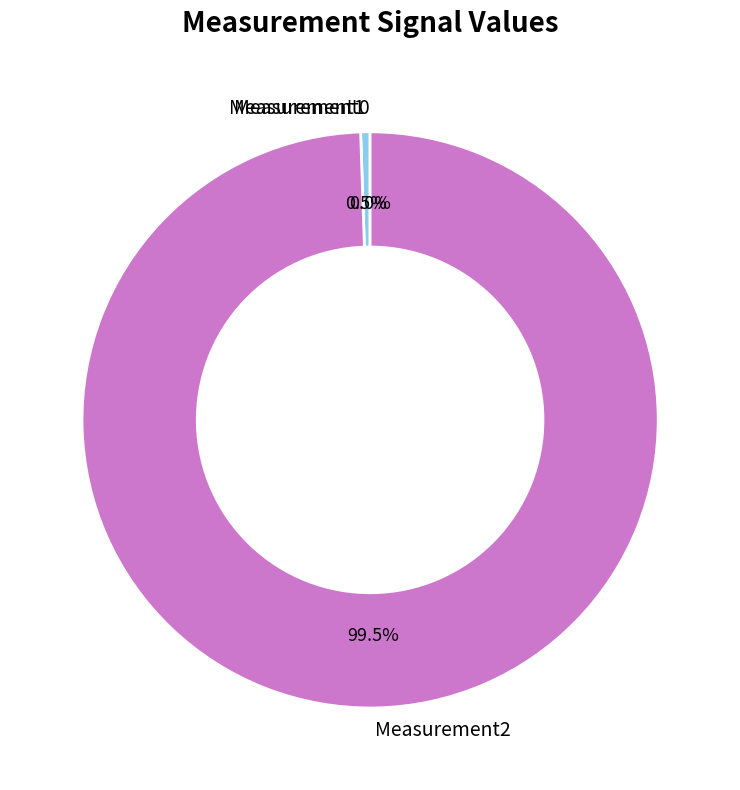

What percentage is the Measurement2 slice, to the nearest percent?

99%